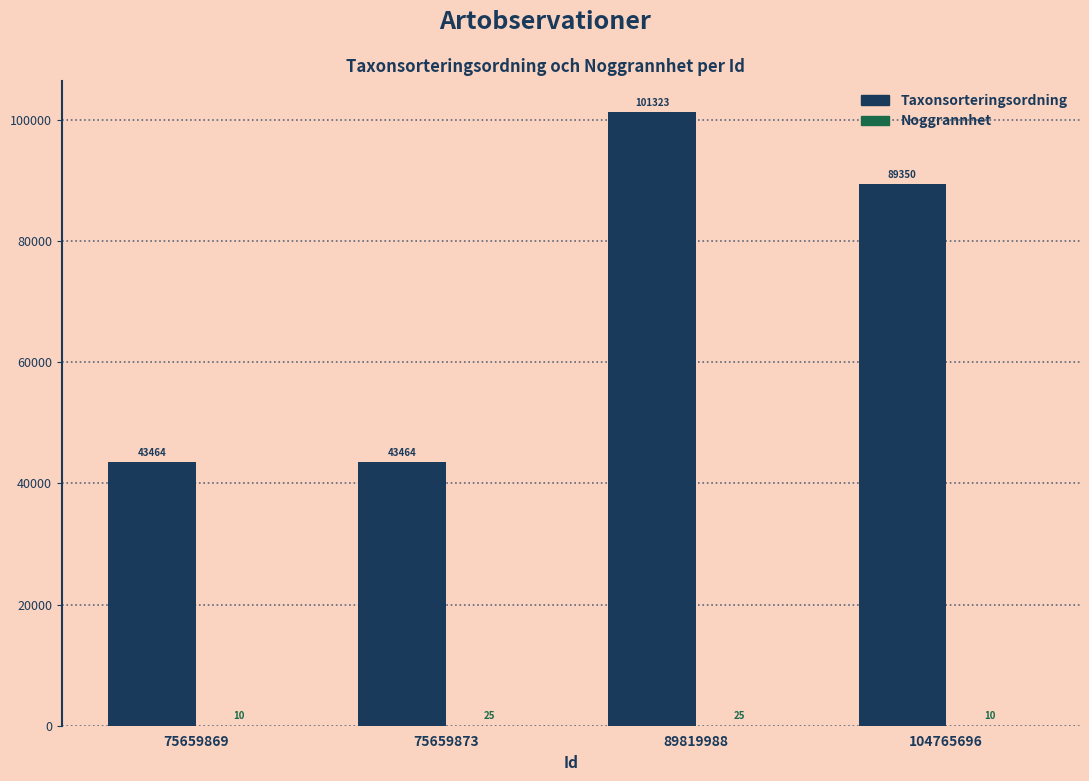

The Taxonsorteringsordning series shows 89350 at 104765696. True or false?

True